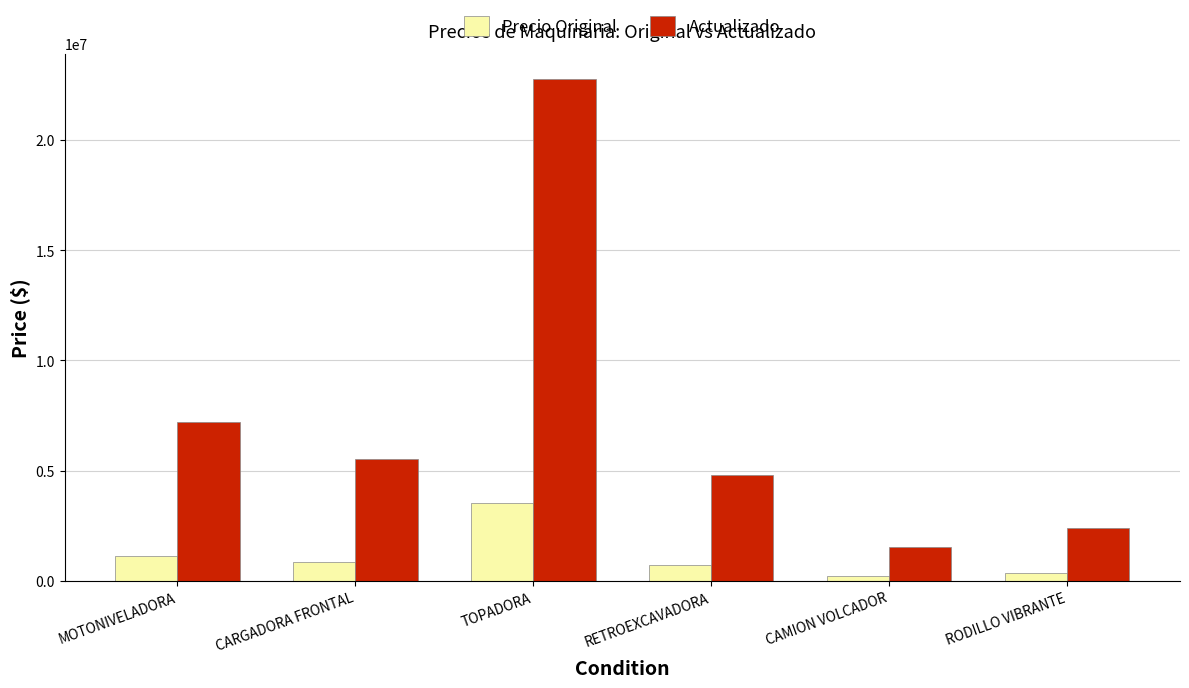

What is the value of the Precio Original bar at the 4th from the left?

743171.0